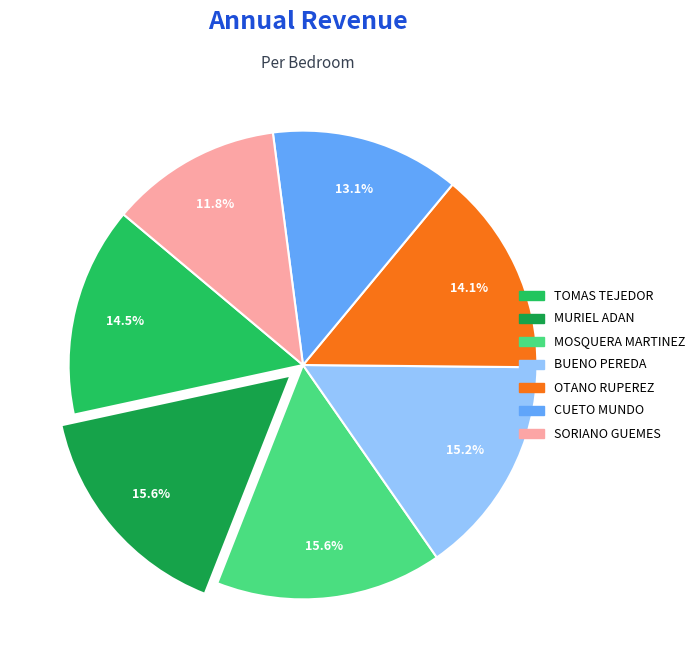

What is the total percentage of MOSQUERA MARTINEZ and BUENO PEREDA?

30.8%